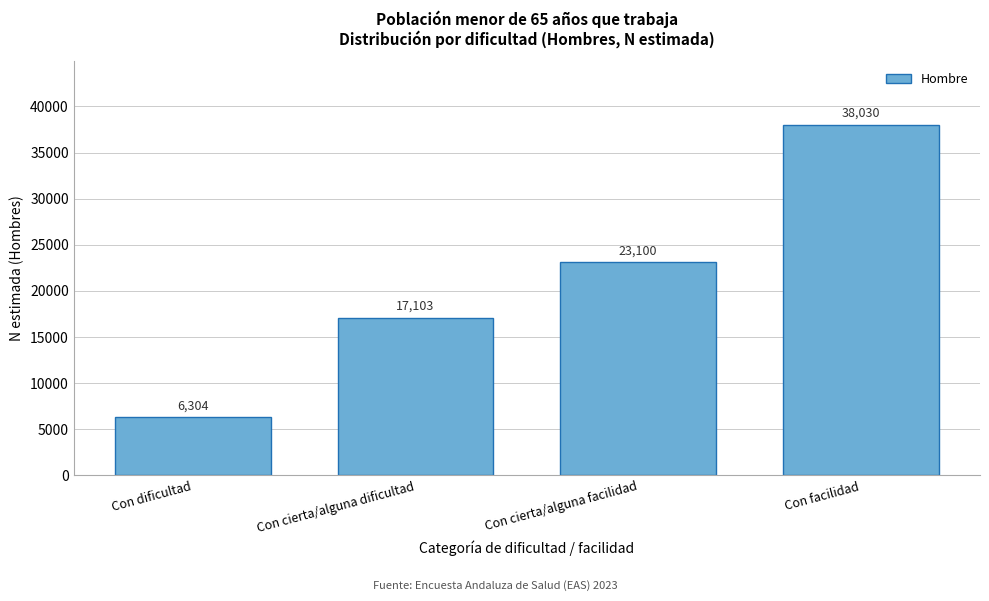

Reading right to left, what are all the values shown in this chart?

Con facilidad=38030	Con cierta/alguna facilidad=23100	Con cierta/alguna dificultad=17103	Con dificultad=6304